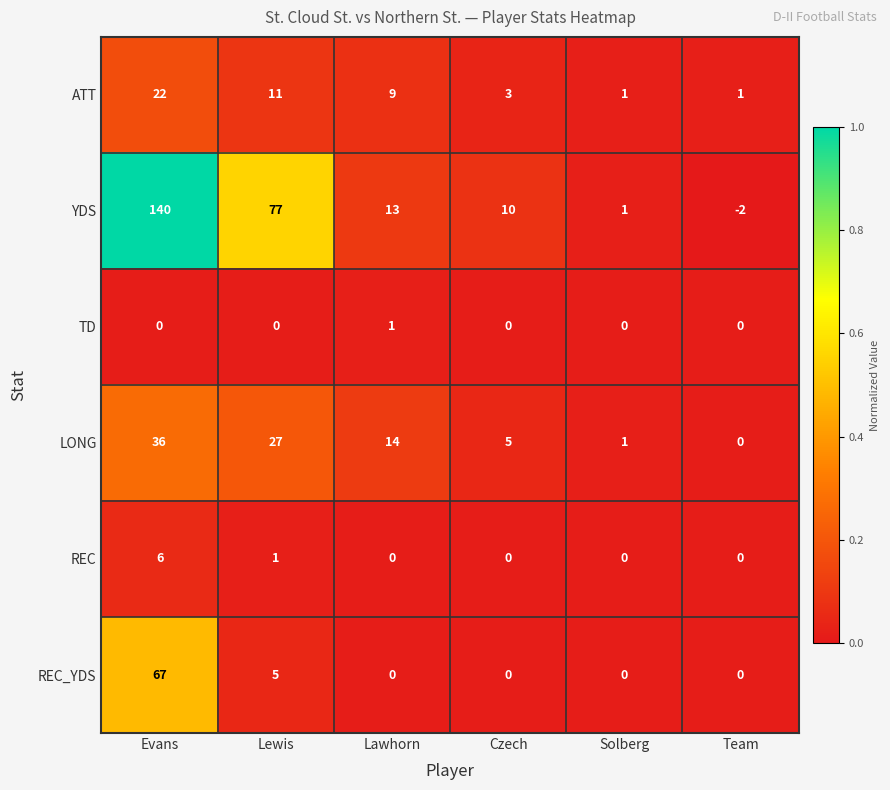

The value of LONG at Team is 19. True or false?

False